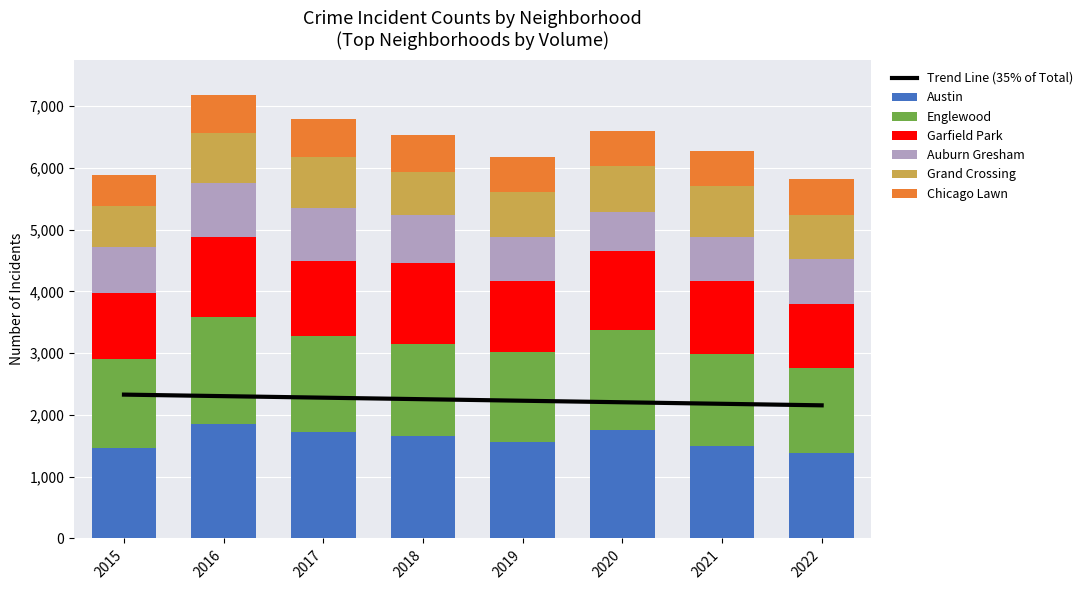

Rank the series at 2021 from highest to lowest value.

Austin, Englewood, Garfield Park, Grand Crossing, Auburn Gresham, Chicago Lawn